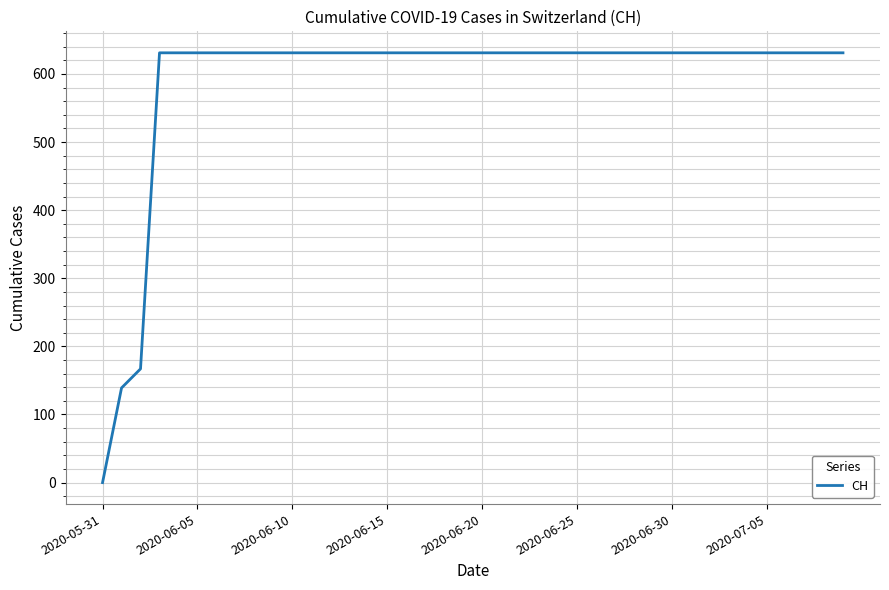

How many positive values are there?

39